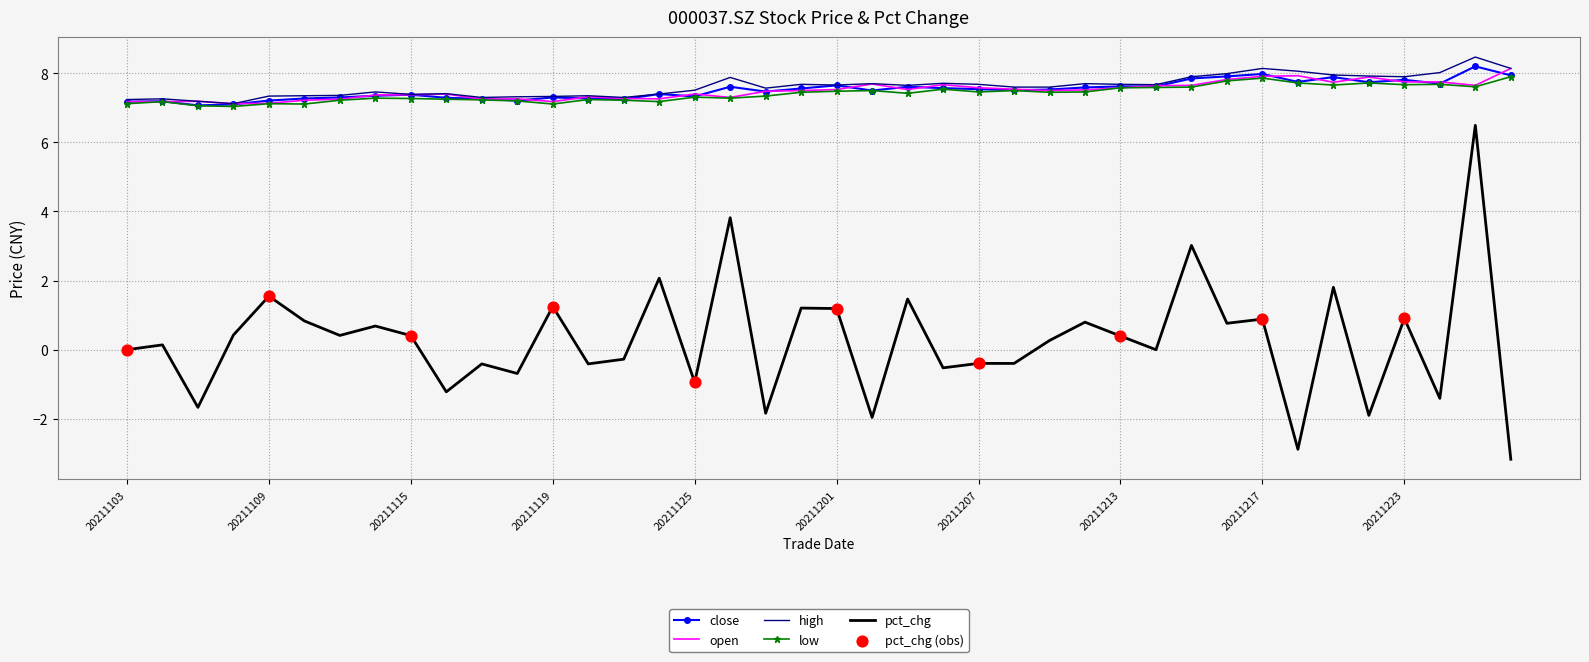

What is the maximum value shown in the chart?

8.5